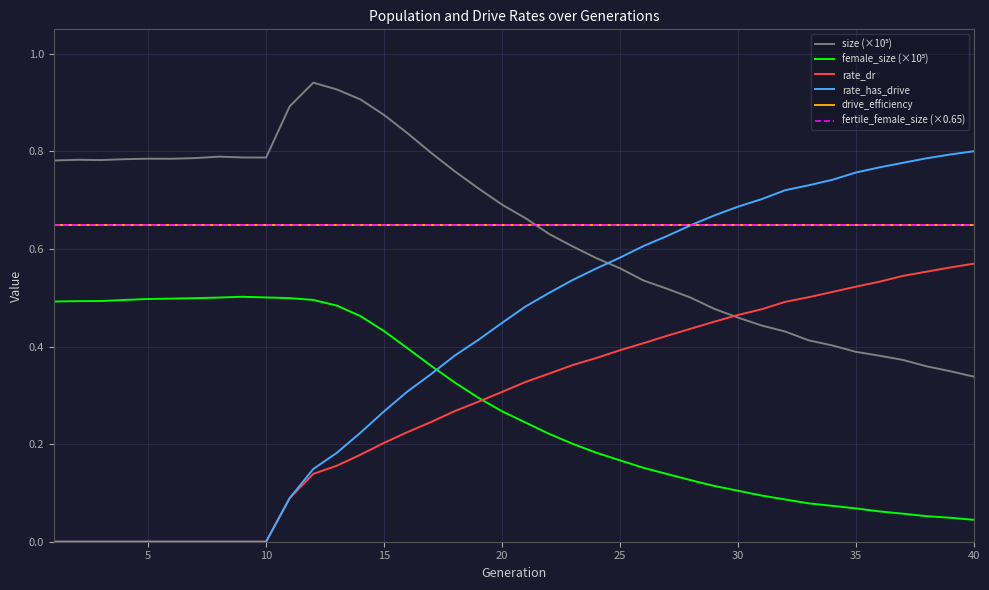

Is this an area chart (filled region under the line)?

No